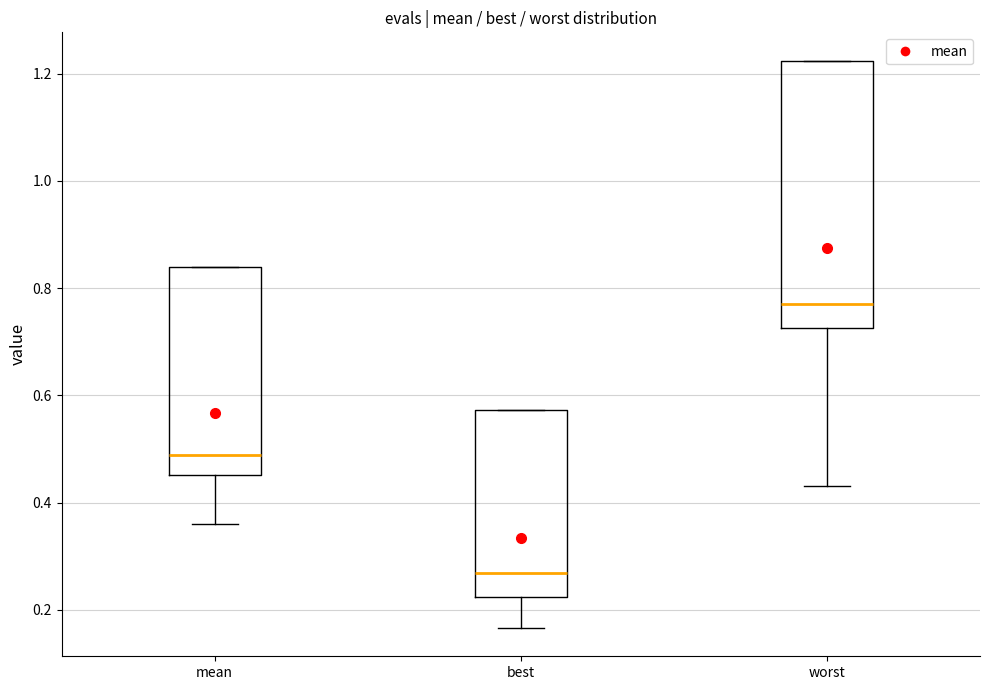

Which box has the highest median line?

worst